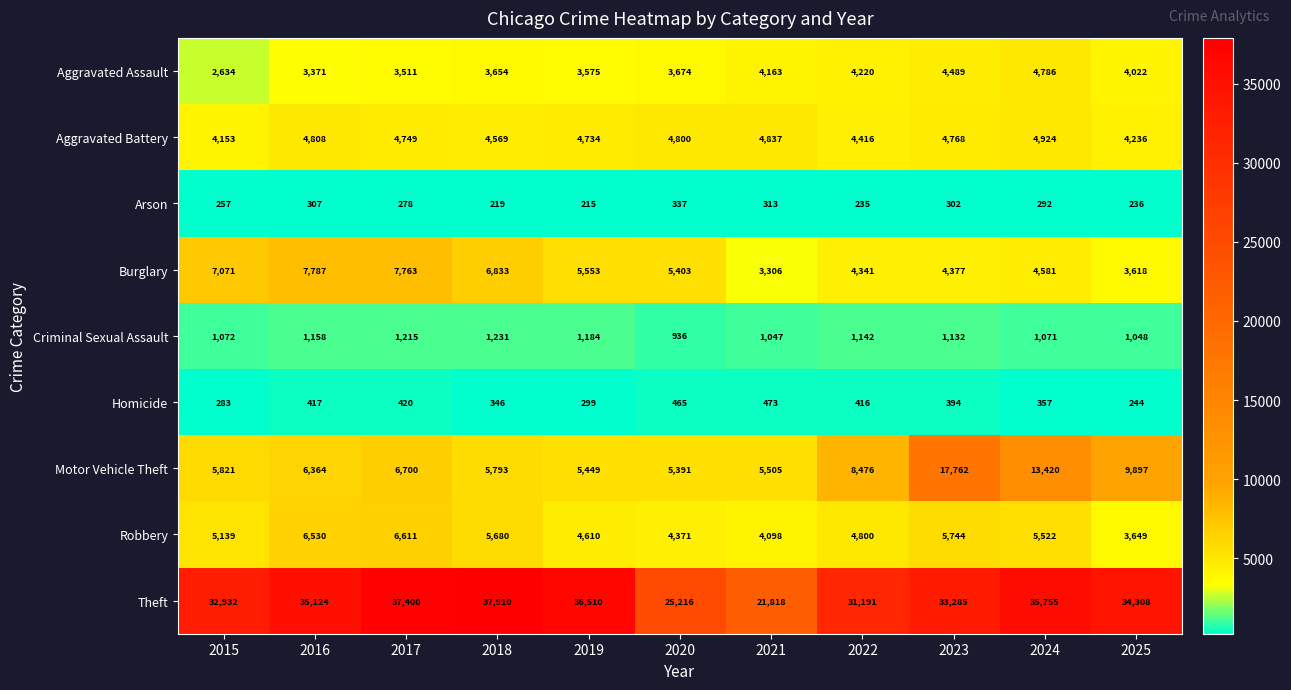

How many data points does each series have?

11